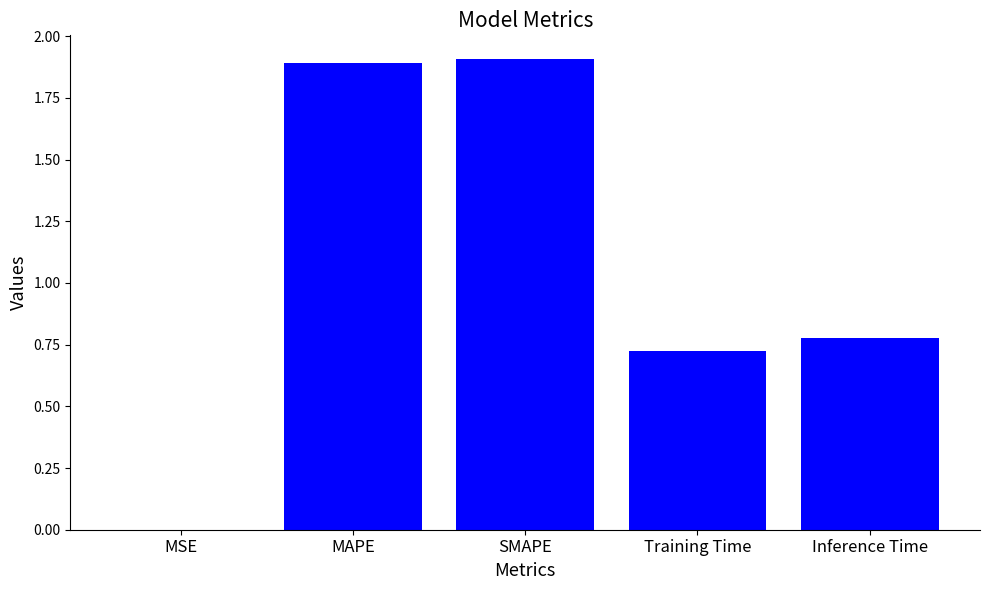

The chart shows a value of 1.2 at Training Time. True or false?

False